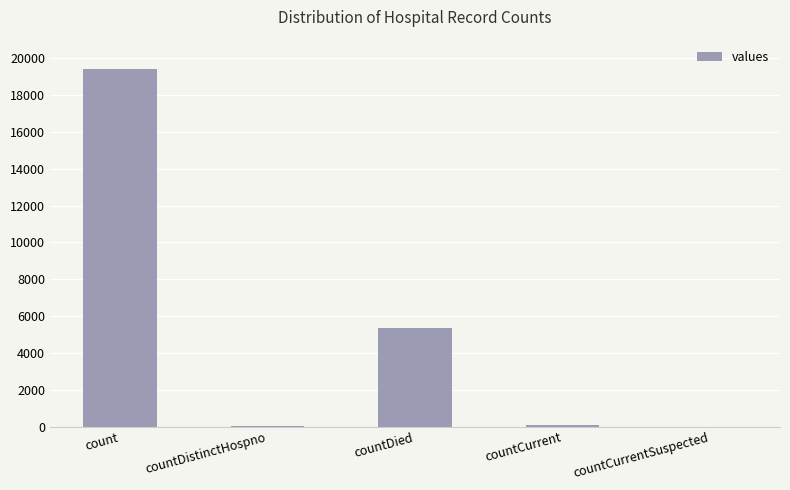

What is the change in value from count to countDistinctHospno?

-19382